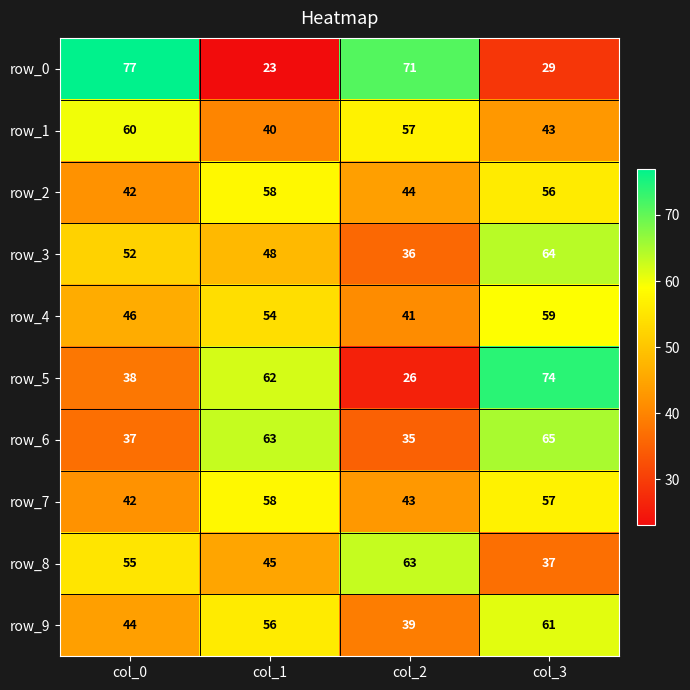

What is the total value across all series at col_0?

493